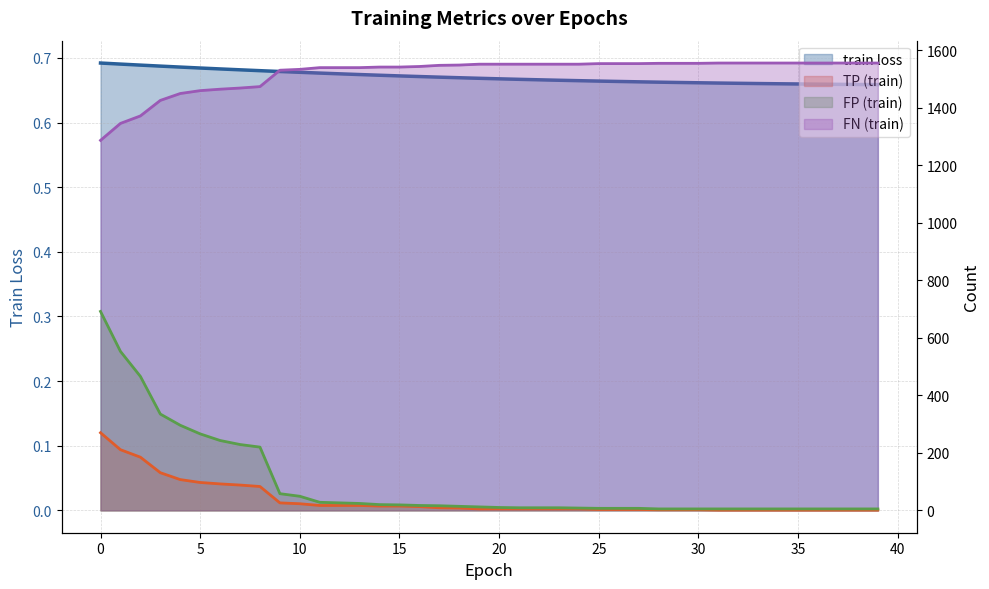

True or false: TP (train) has a value of 5.0 at 19.

True